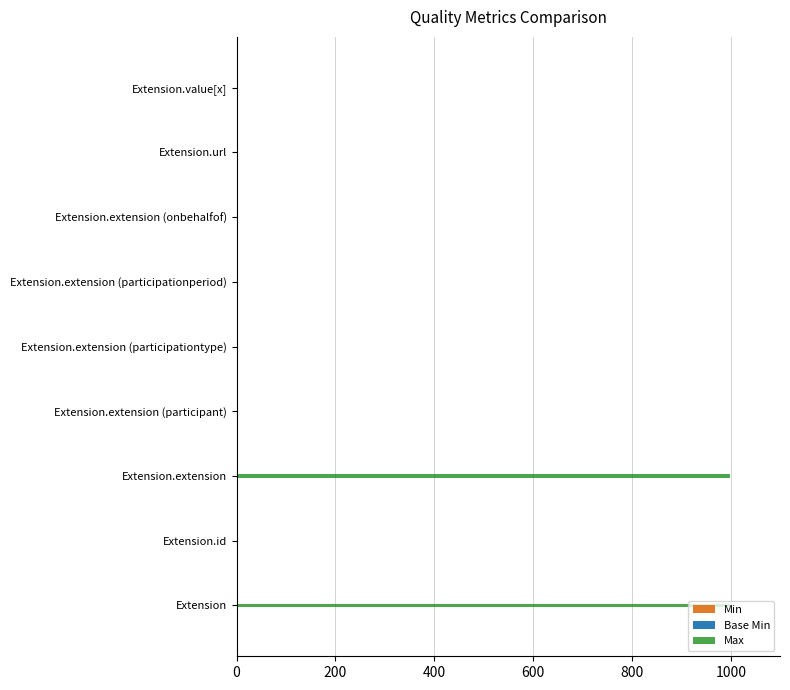

What is the highest value of the Max series?

999